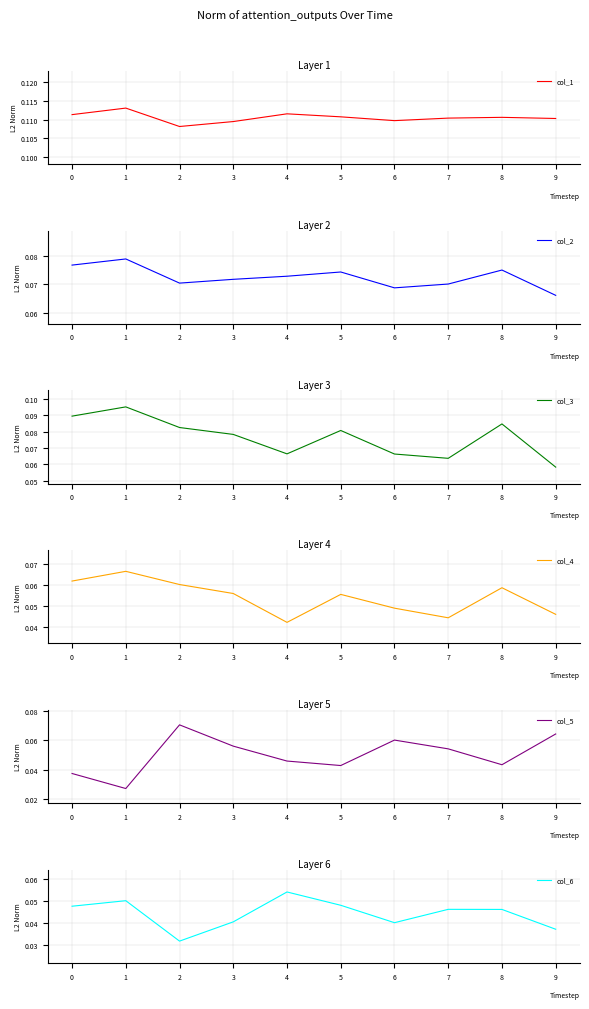

What is the difference between the highest and lowest values at 5?

0.1